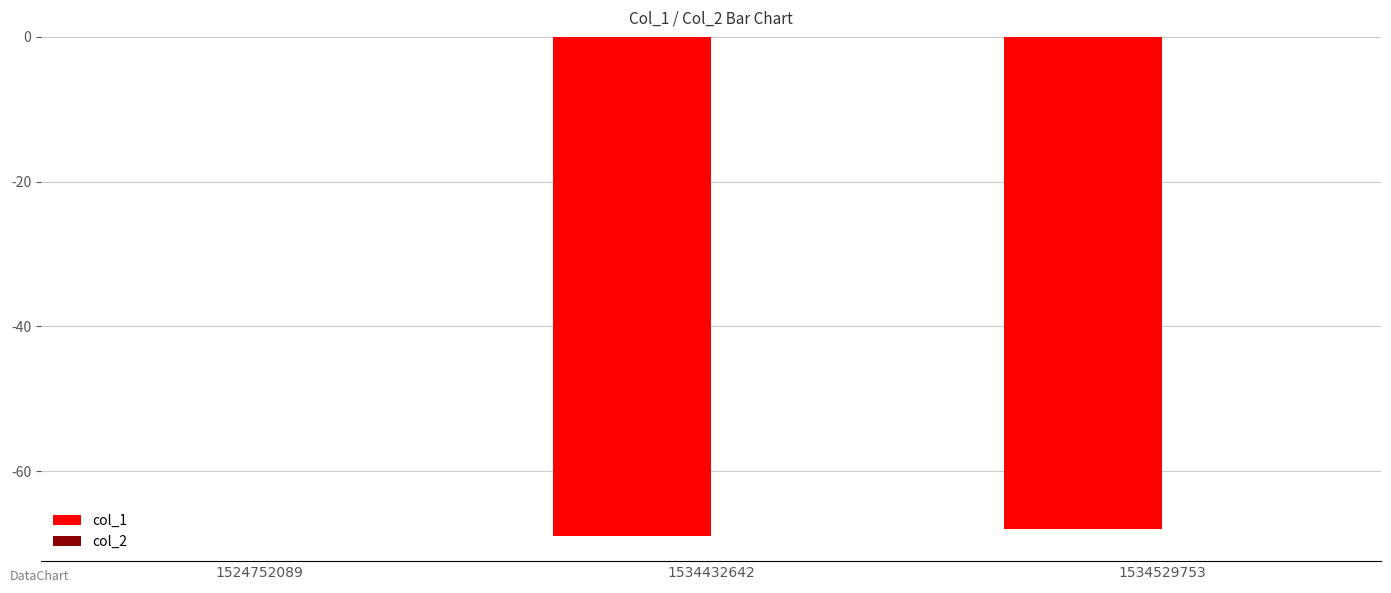

What is the change in value from 1524752089 to 1534432642?

-69